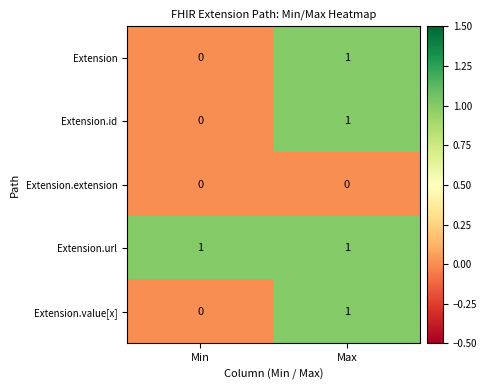

At which label does Extension.value[x] reach its peak?

Max